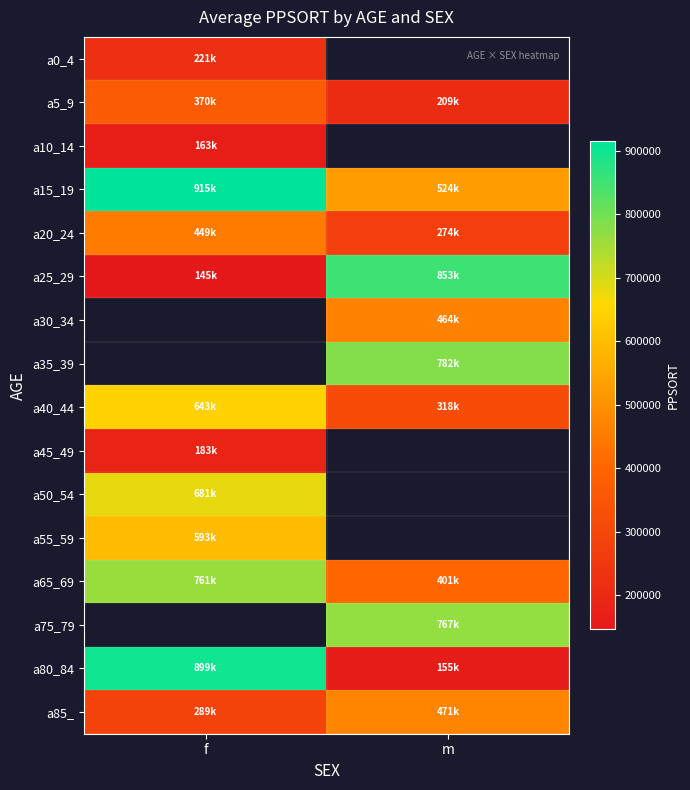

Is the value of a55_59 at f greater than the value of a15_19 at f?

No